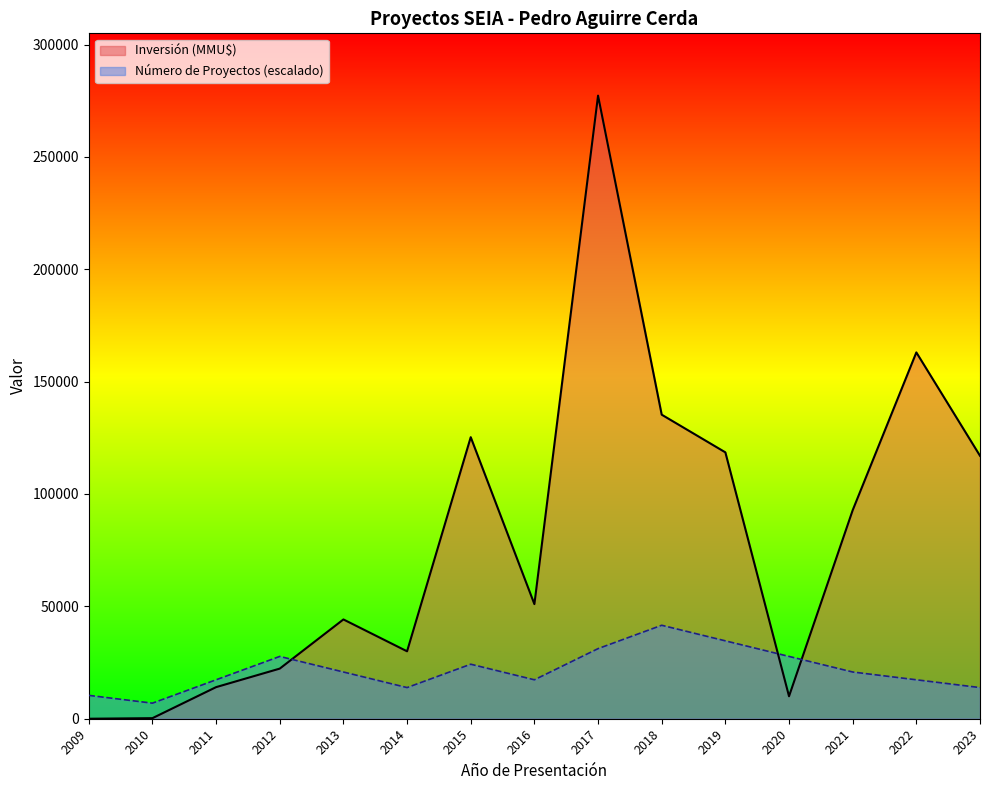

What is the total value across all series at 2018?

176877.5